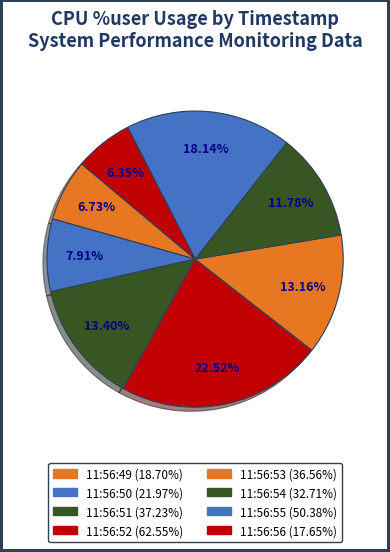

To the nearest percent, what portion does 11:56:54 represent?

12%